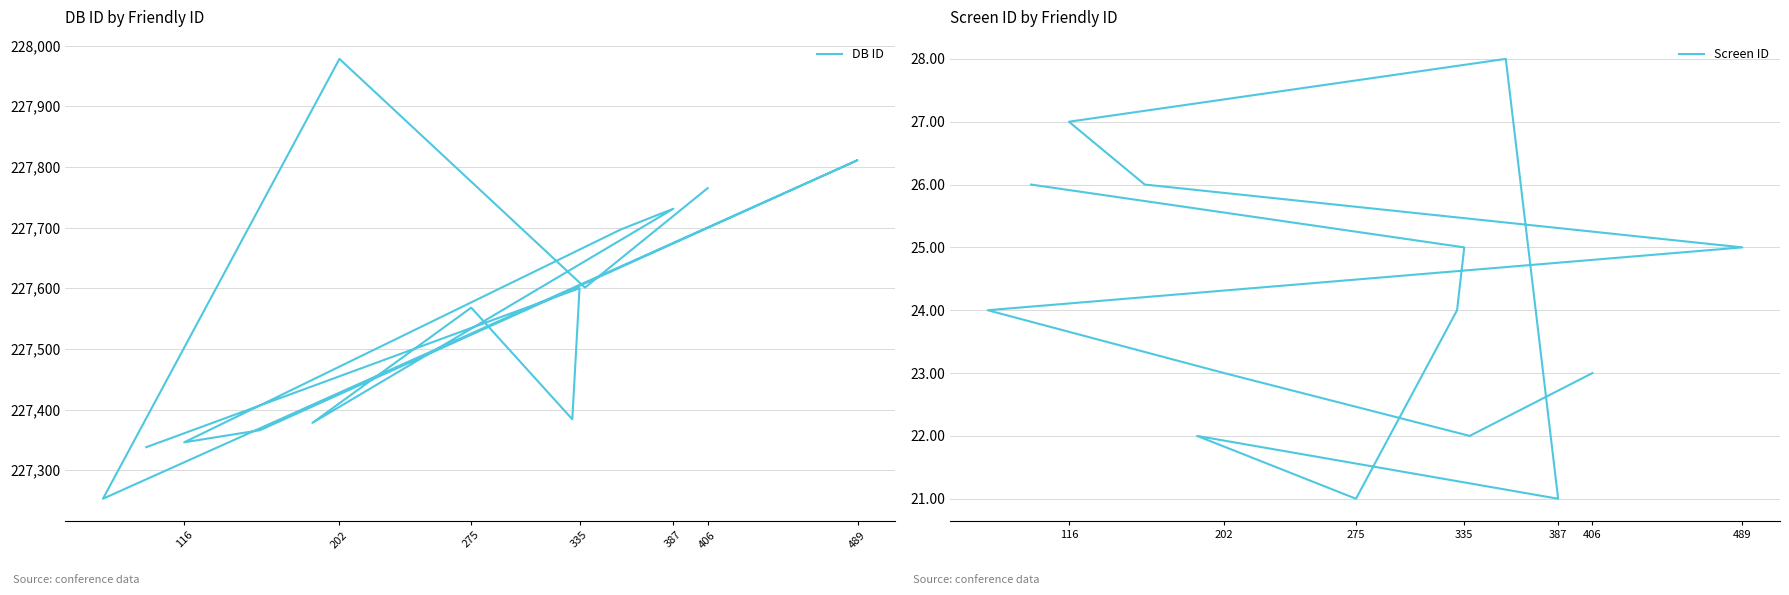

Rank the series by their maximum value, from highest to lowest.

DB ID, Screen ID